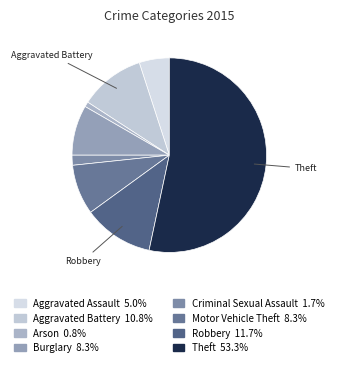

What is the largest slice in the pie chart?

Theft